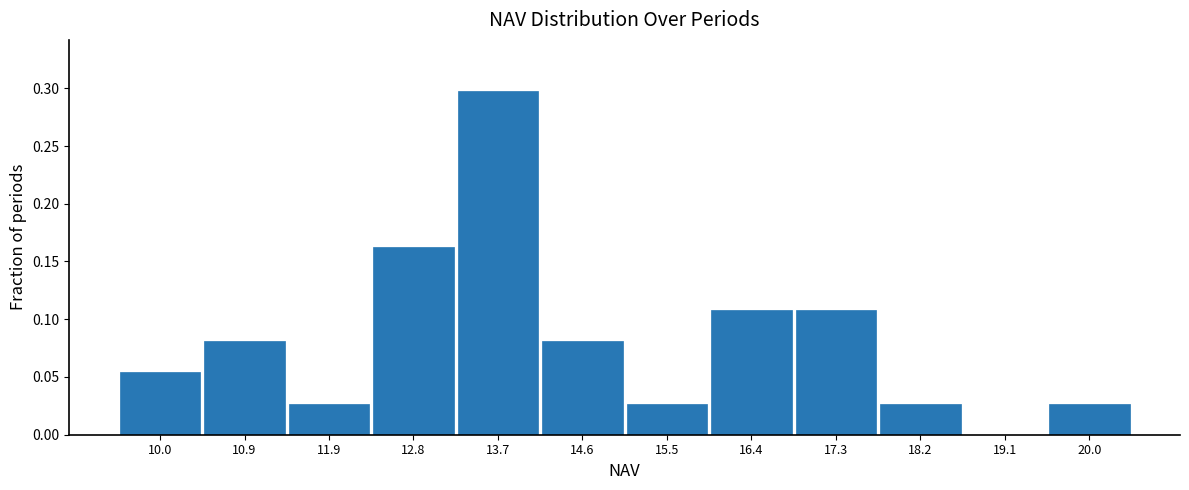

What is the maximum value shown in the chart?

0.3